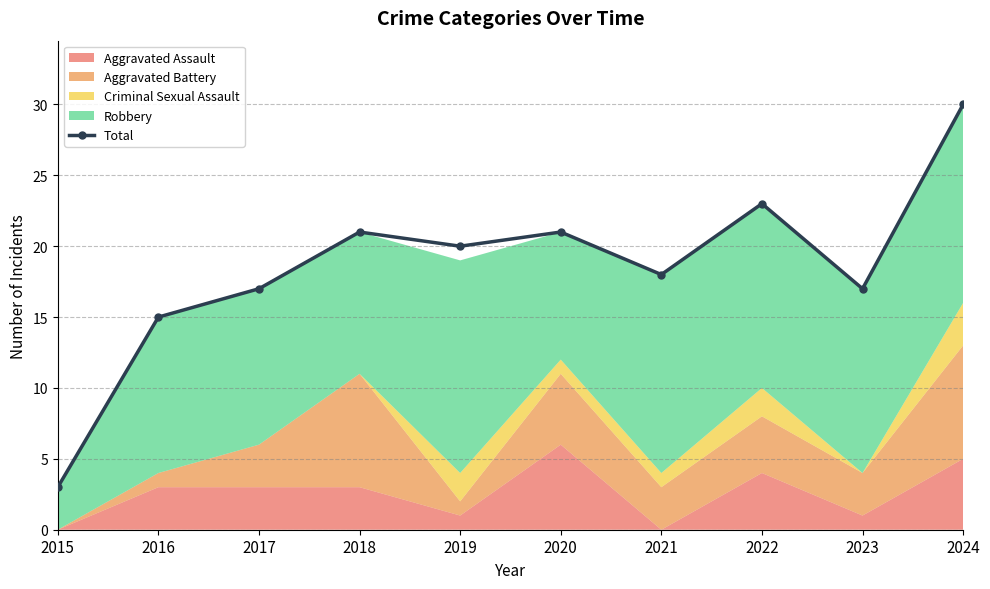

Rank the categories by value from highest to lowest.

2024, 2022, 2018, 2020, 2019, 2021, 2017, 2023, 2016, 2015